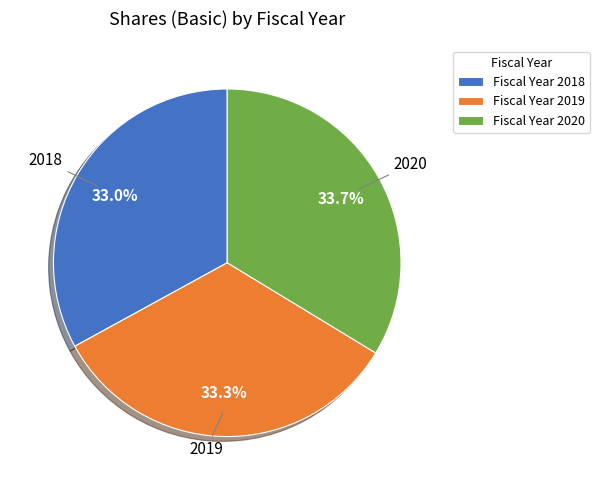

Is Fiscal Year 2018 the majority of the pie?

No